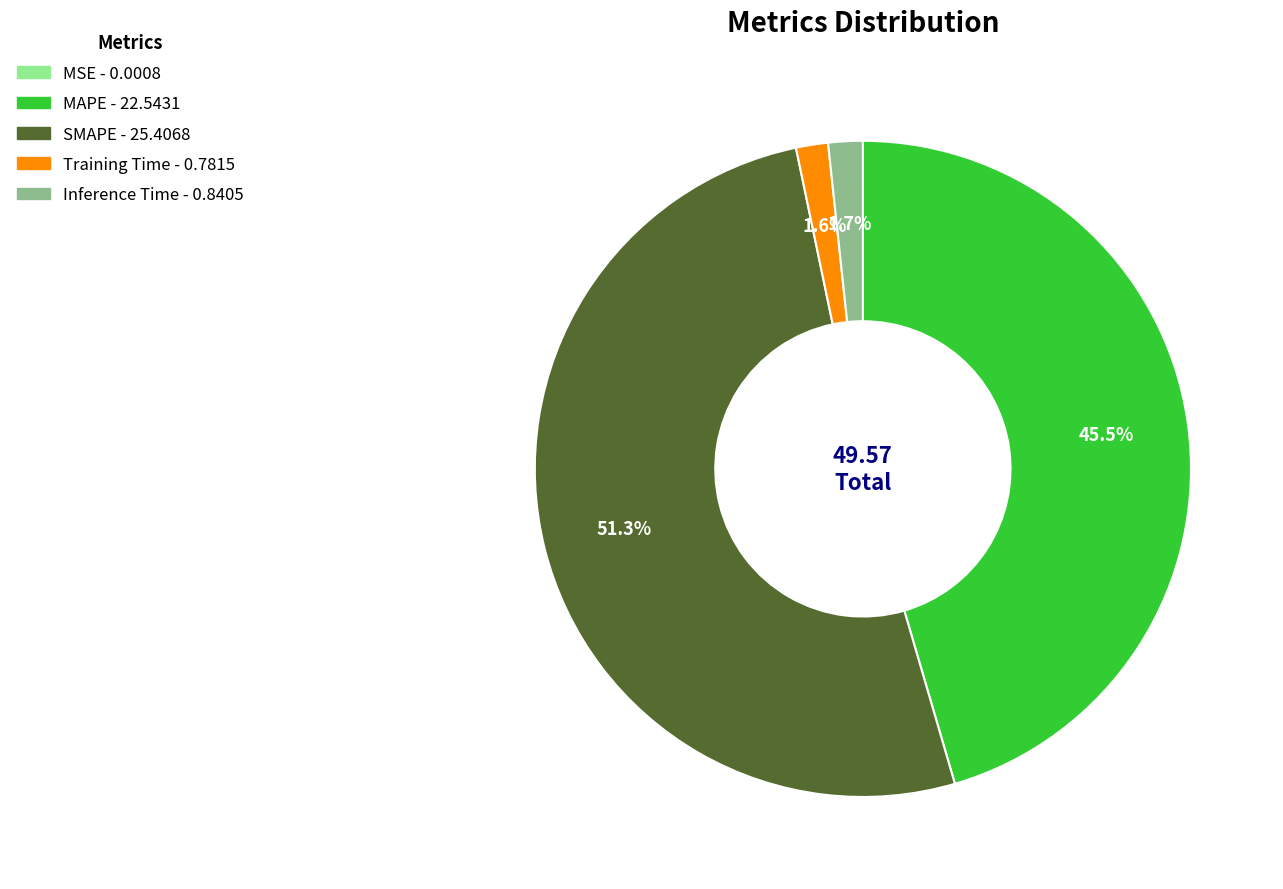

Which category has the biggest portion of the pie?

SMAPE